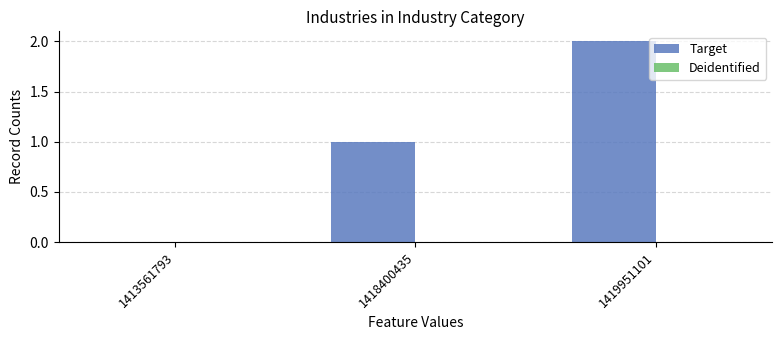

Count the number of data series in this chart.

1